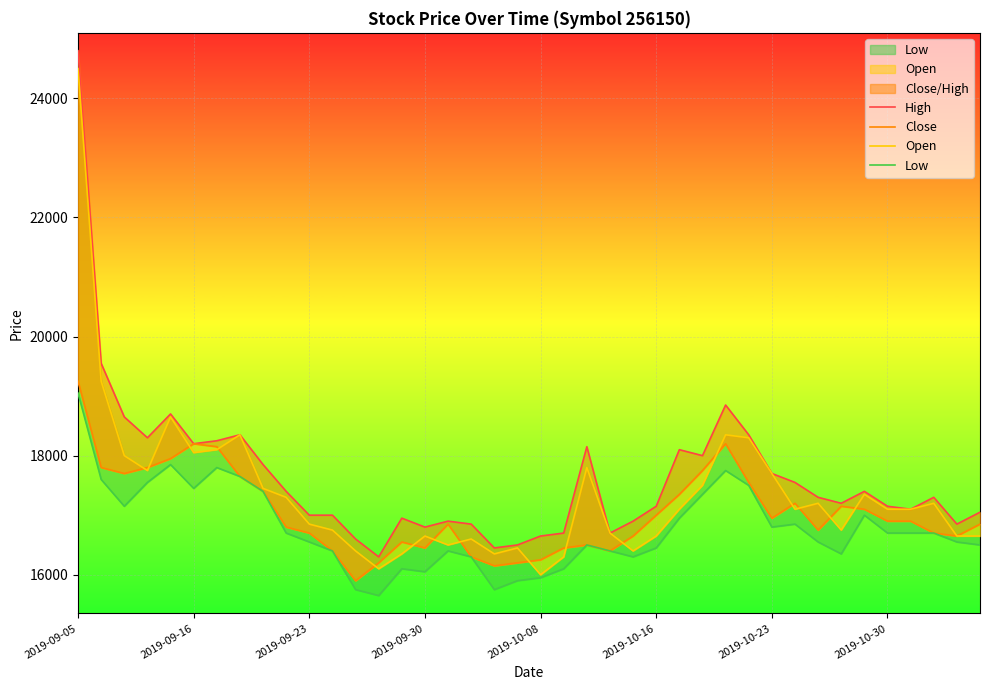

At which category is the sum across all series the highest?

2019-09-05